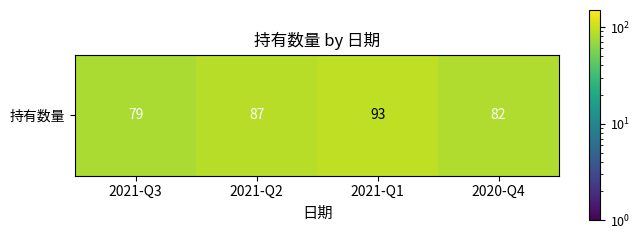

How many values exceed 87?

1